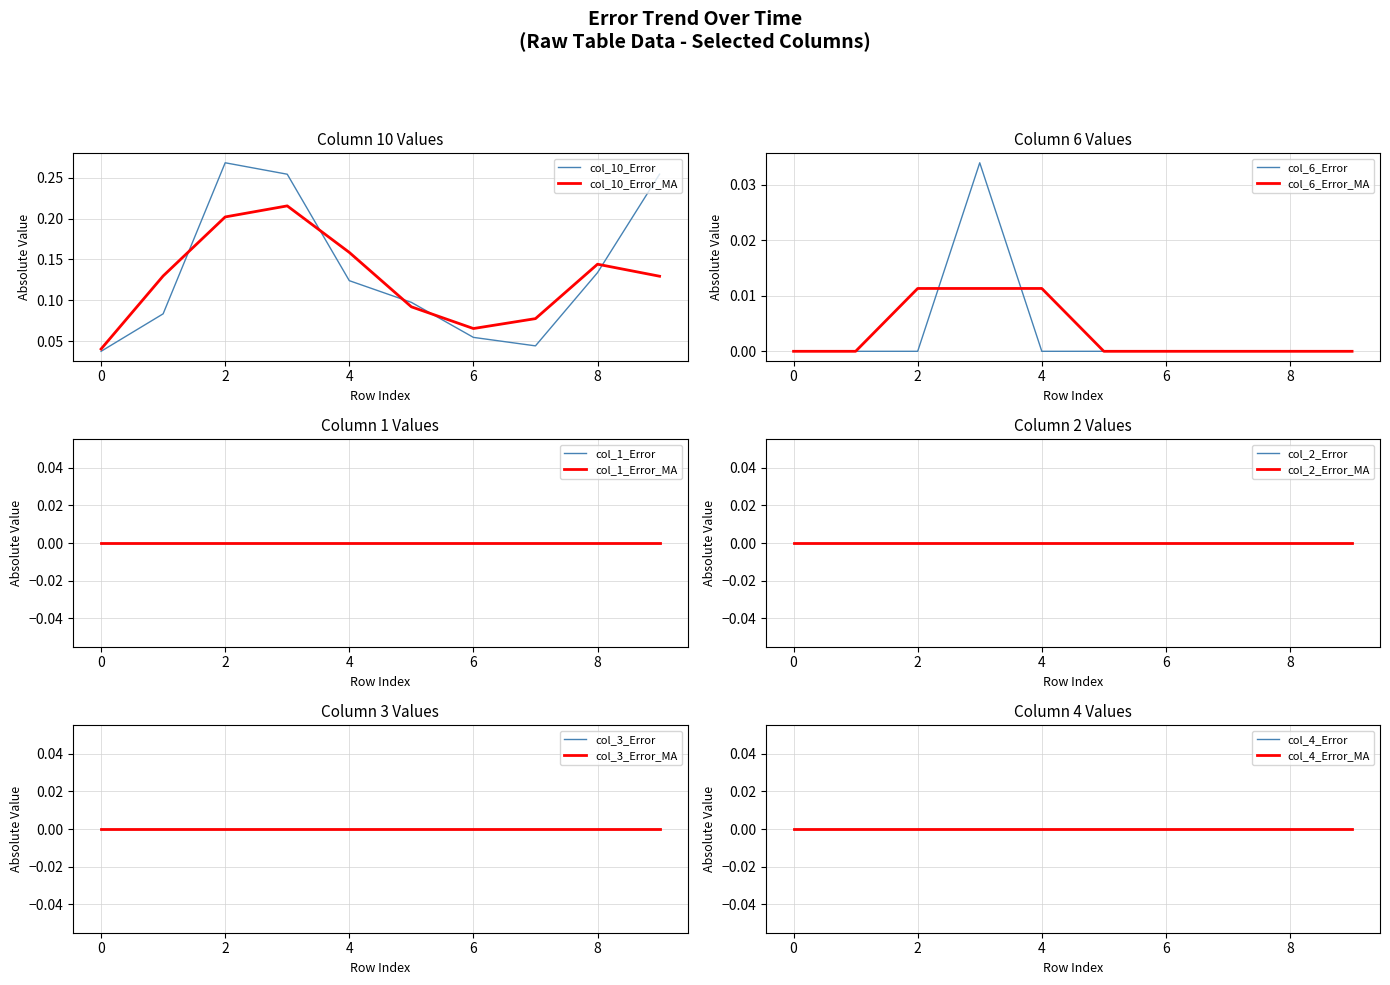

True or false: col_10_Error and col_10_Error_MA cross at least once.

True